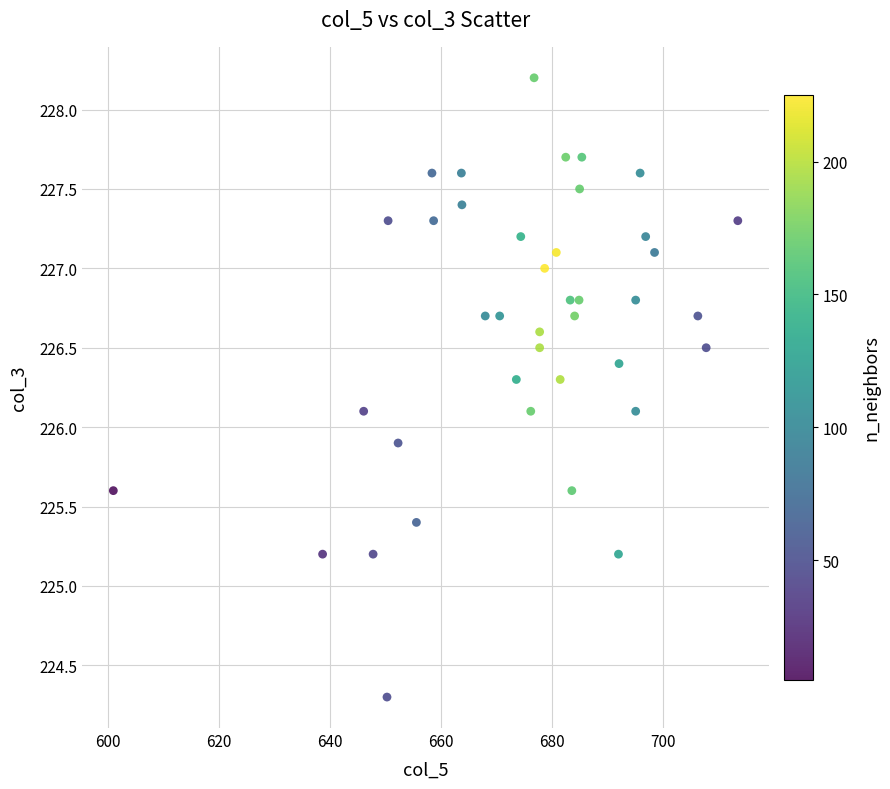

What is the range of X values (max minus min)?

112.5